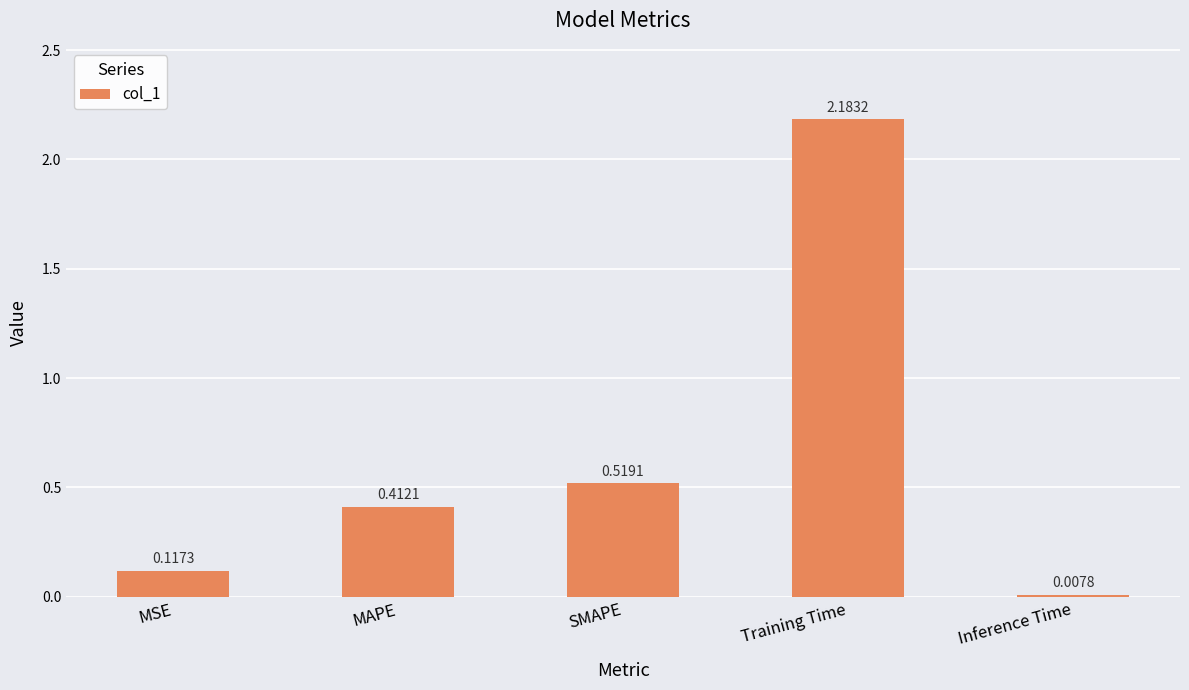

List the labels in order of value, smallest first.

Inference Time, MSE, MAPE, SMAPE, Training Time